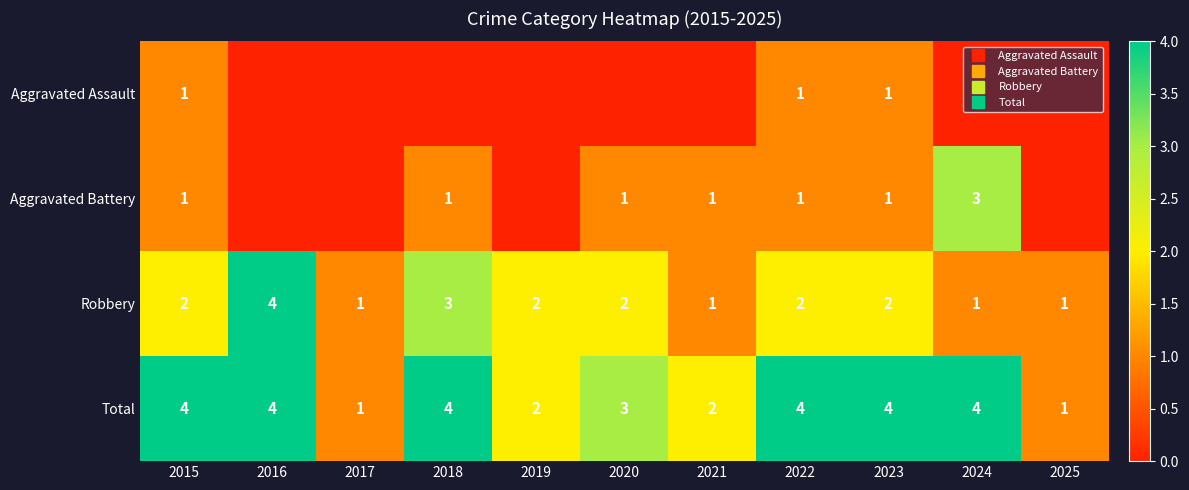

Is the value of Total at 2024 greater than the value of Aggravated Assault at 2016?

Yes